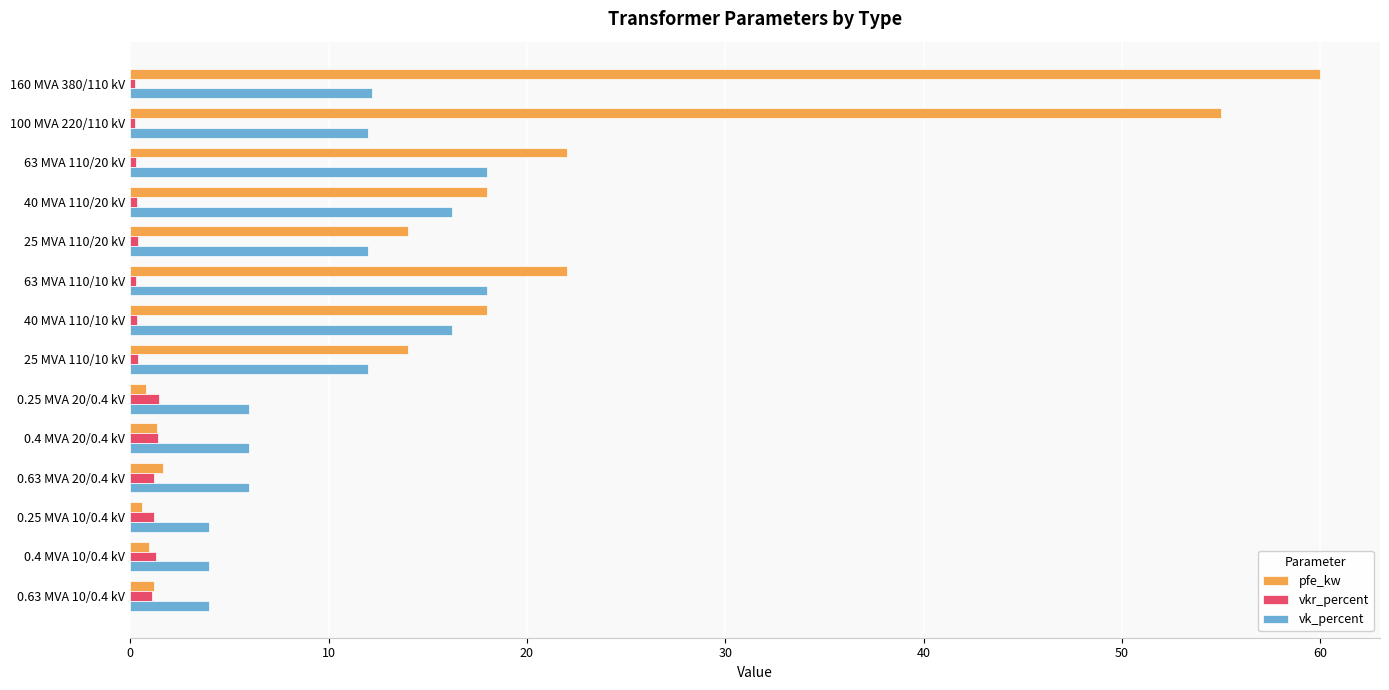

At which category is the sum across all series the highest?

160 MVA 380/110 kV